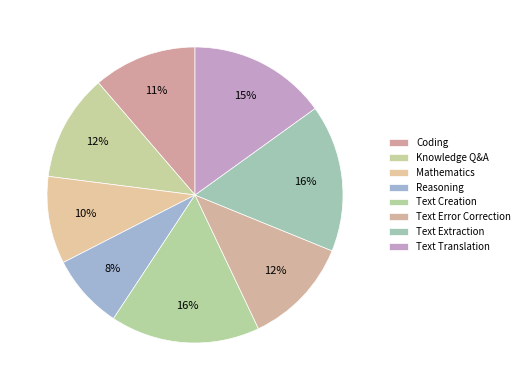

Which slice is the largest?

Text Creation